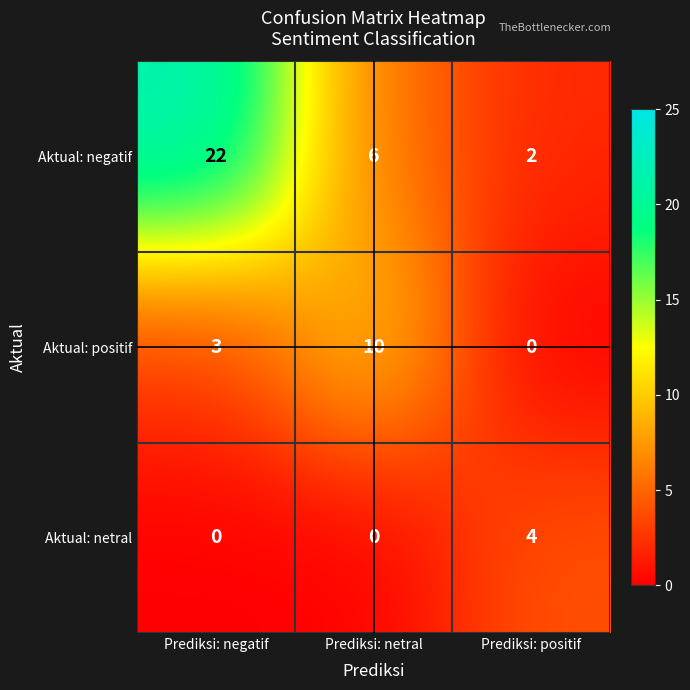

At which label is Aktual: positif closest to 5?

Prediksi: negatif